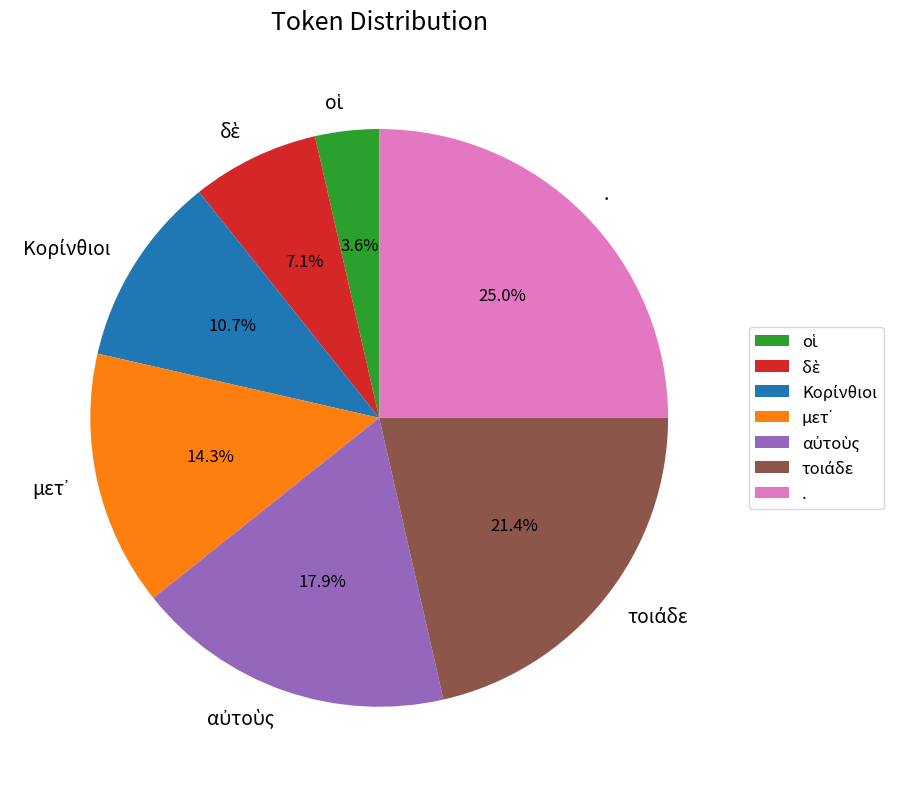

Which slice is the largest?

.